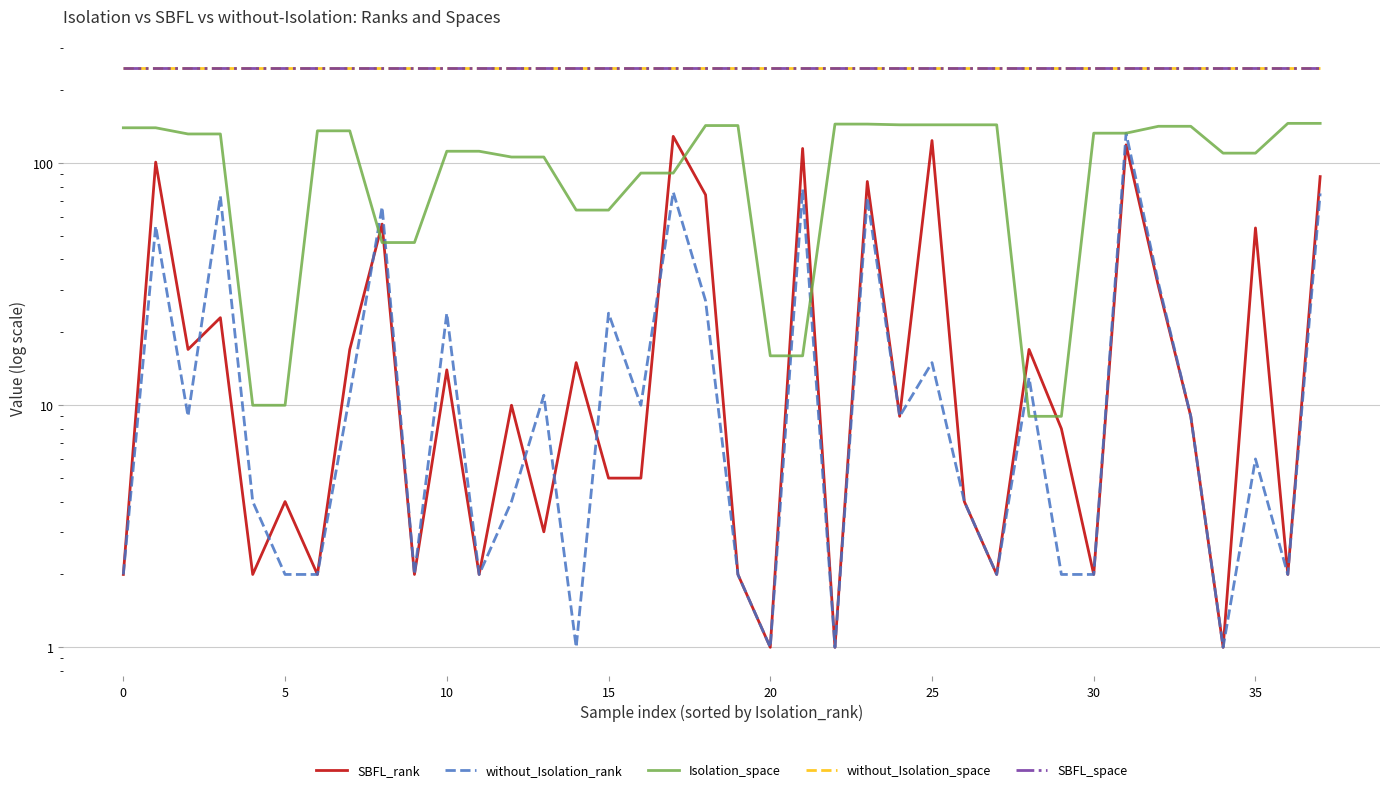

At 5, list the series in order from smallest to largest.

without_Isolation_rank, SBFL_rank, Isolation_space, without_Isolation_space, SBFL_space